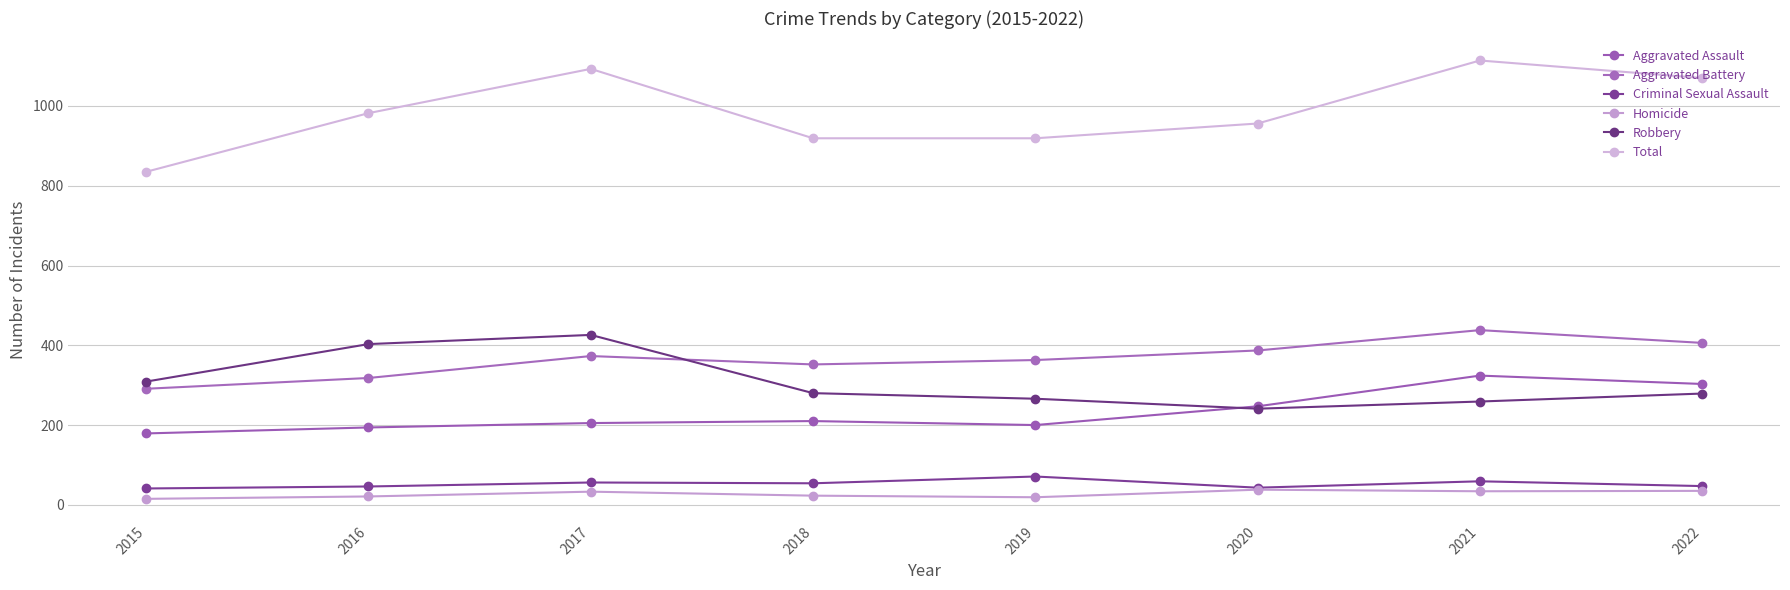

True or false: Total has more than 1 points higher than both neighbors.

True